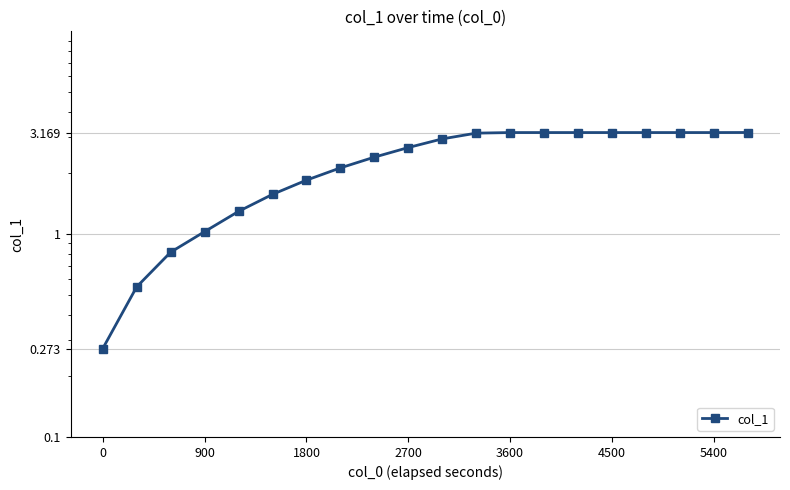

True or false: there are more than 2 points higher than both neighbors.

False